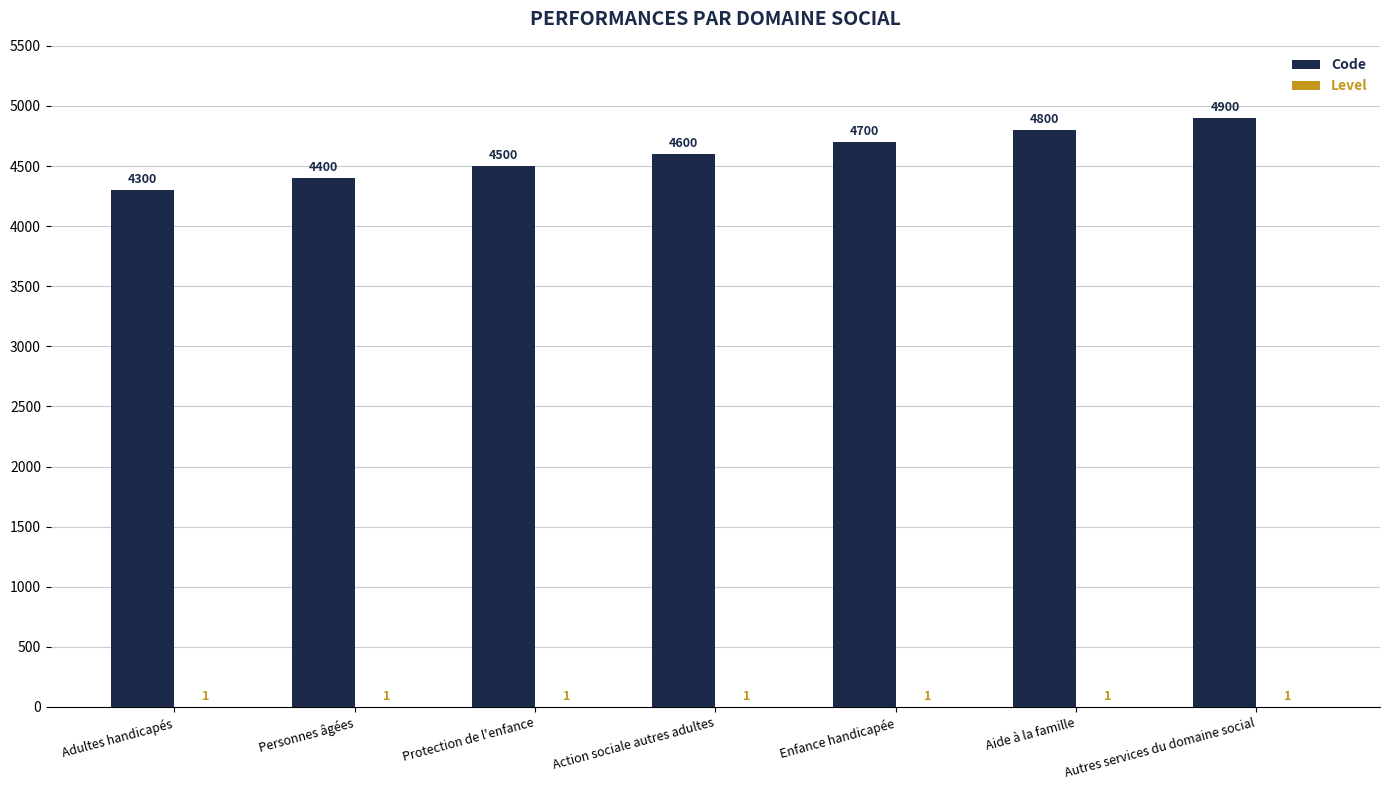

What is the approximate value of Code at Protection de l'enfance, to the nearest 50?

4500